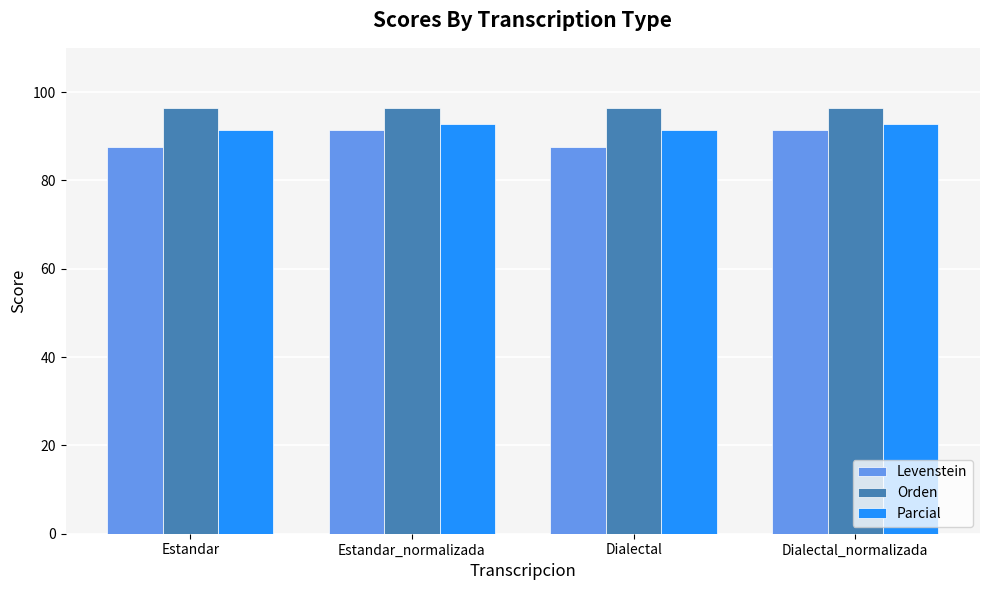

Rank the series at Dialectal from highest to lowest value.

Orden, Parcial, Levenstein